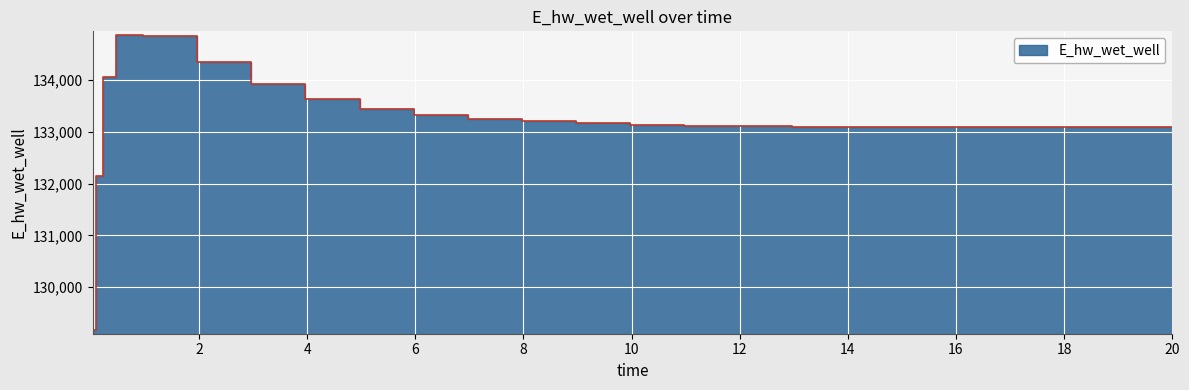

Rank the categories by value from highest to lowest.

0.46875, 0.96875, 1.96875, 0.21875, 2.96875, 3.96875, 4.96875, 5.96875, 6.96875, 7.96875, 8.96875, 9.96875, 10.96875, 11.96875, 20.0, 19.96875, 12.96875, 18.96875, 13.96875, 17.96875, 14.96875, 16.96875, 15.96875, 0.09375, 0.03125